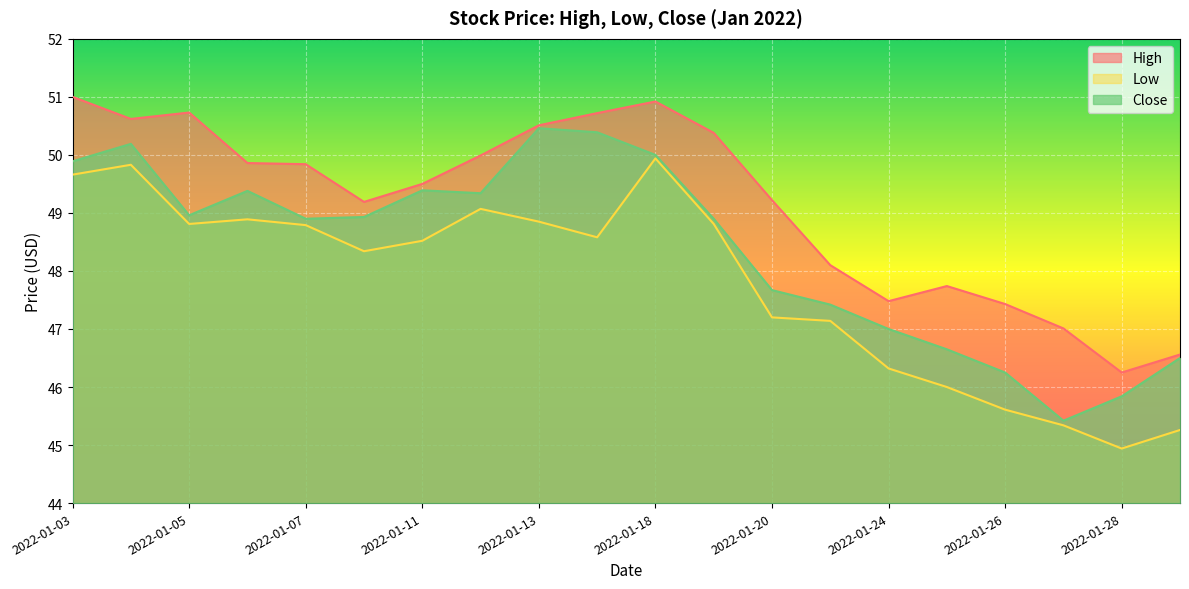

Which label corresponds to the largest value in the chart?

2022-01-03